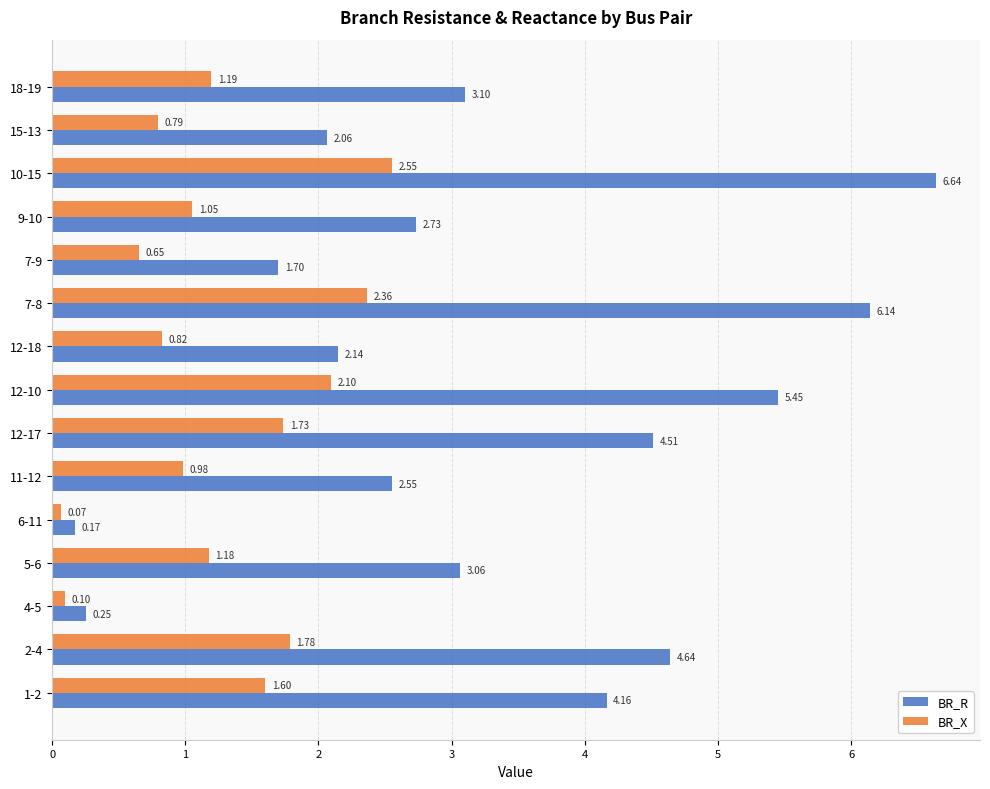

List the labels in order of BR_R value, largest first.

10-15, 7-8, 12-10, 2-4, 12-17, 1-2, 18-19, 5-6, 9-10, 11-12, 12-18, 15-13, 7-9, 4-5, 6-11